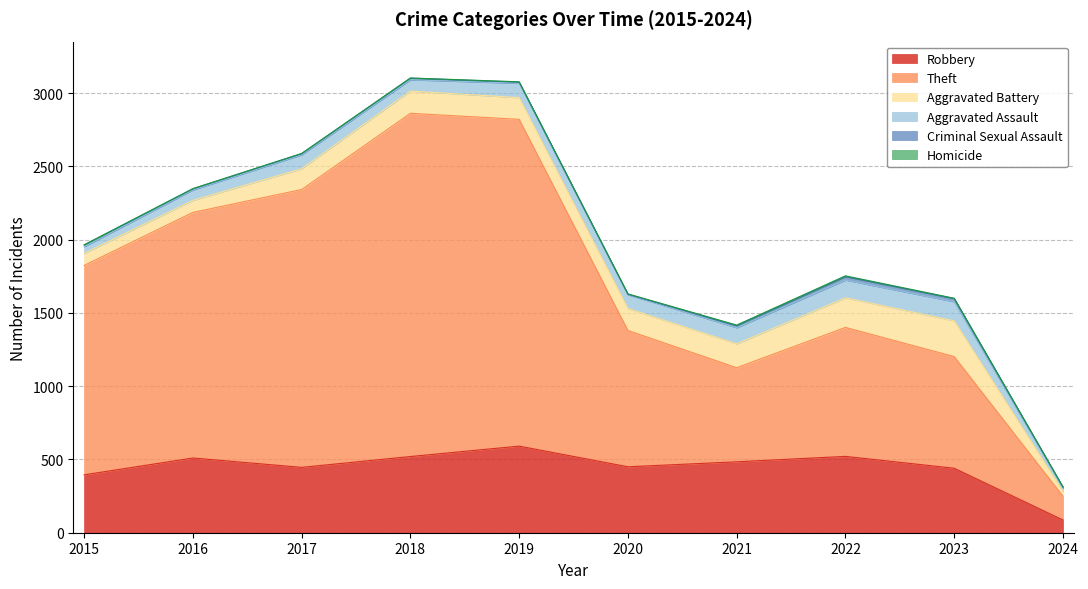

What is the spread (max minus min) of values at 2016?

1675